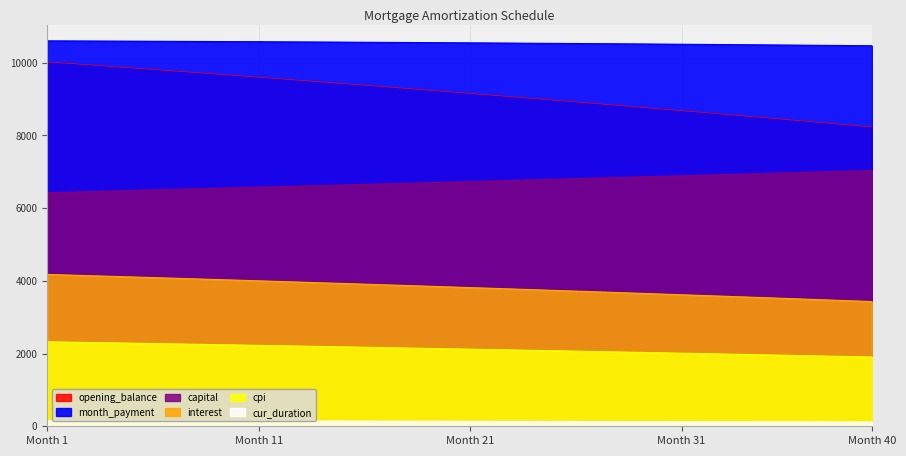

The opening_balance series shows 8874.6 at 27. True or false?

True